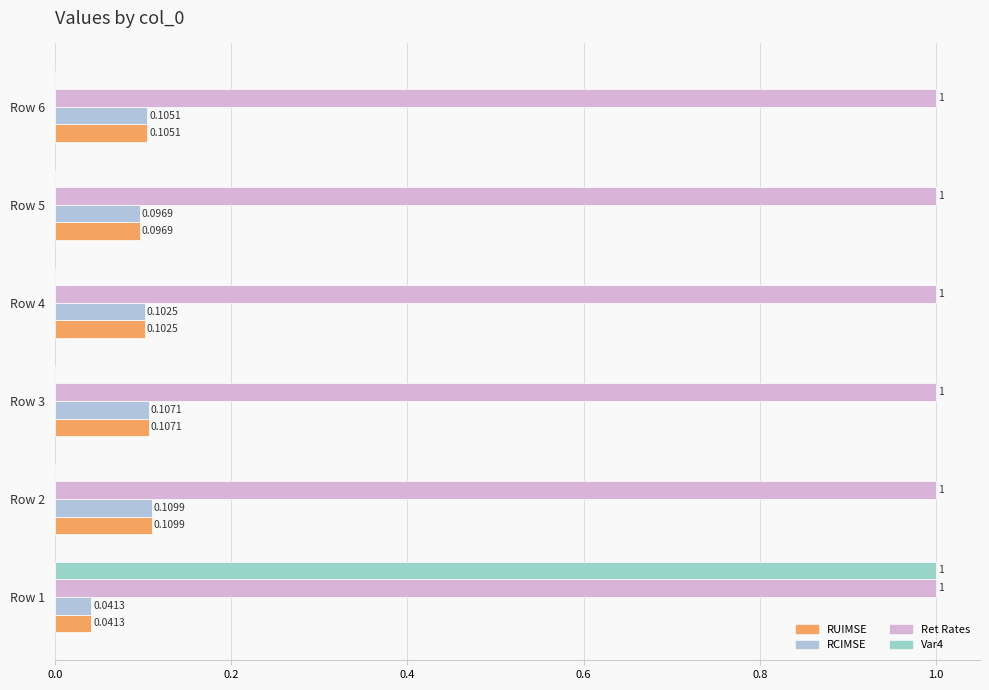

Are the bars grouped side by side (vs. stacked)?

Yes